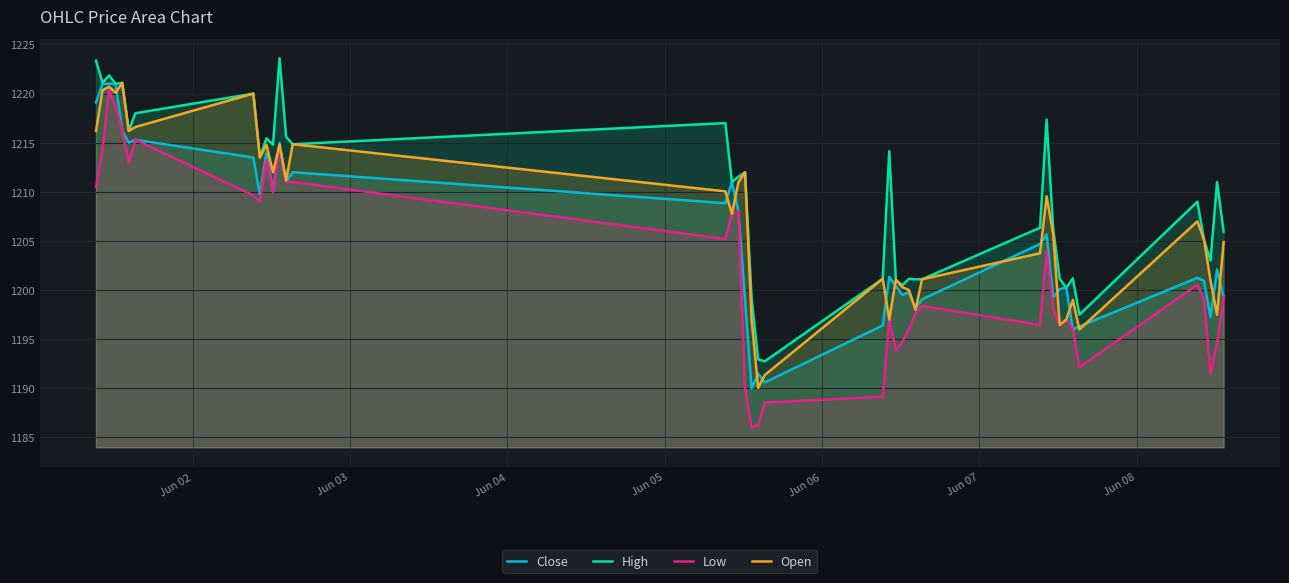

What is the maximum value for Low?

1220.5